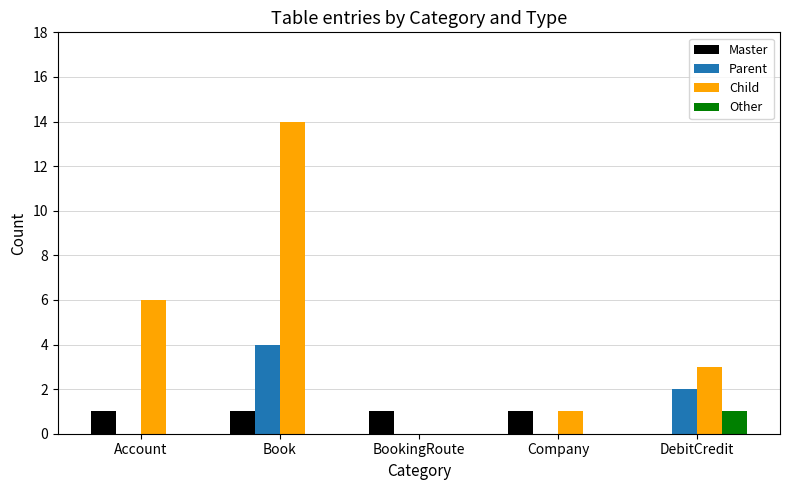

Which series has the largest total across all categories?

Child